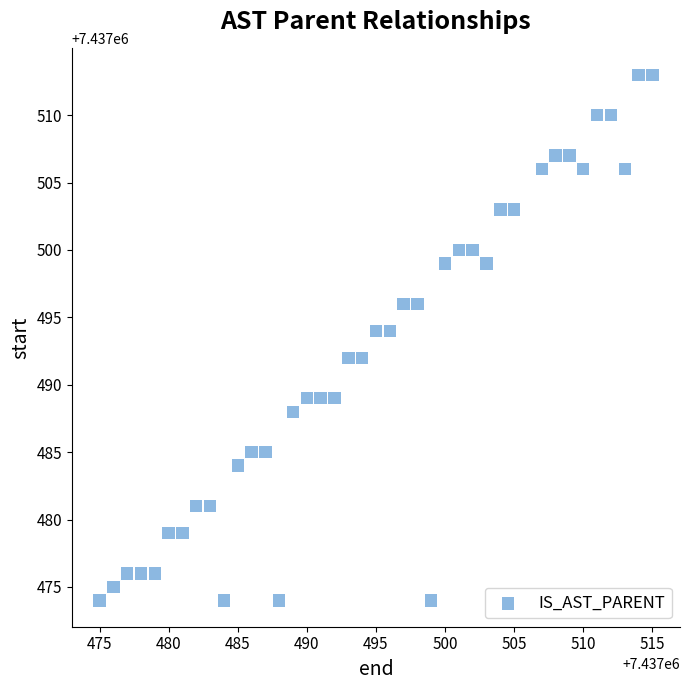

What is the range of X values (max minus min)?

40